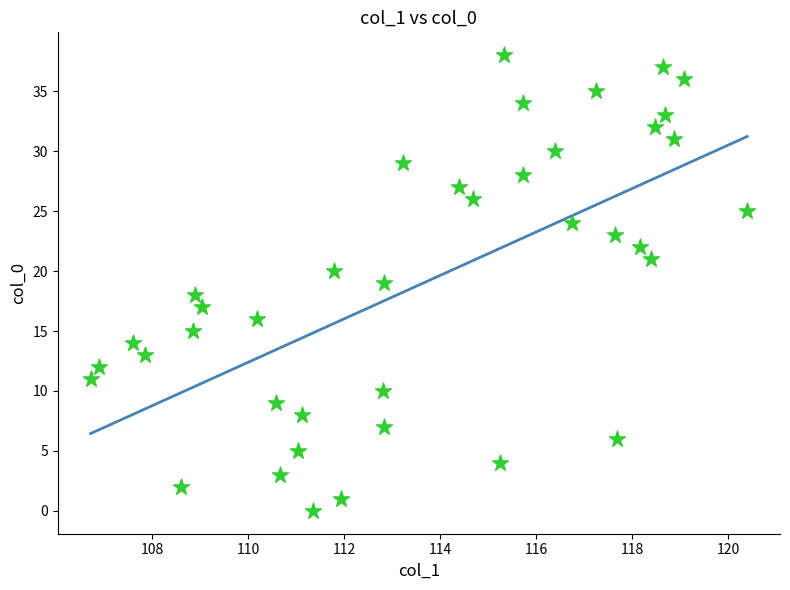

What is the range of Y values (max minus min)?

38